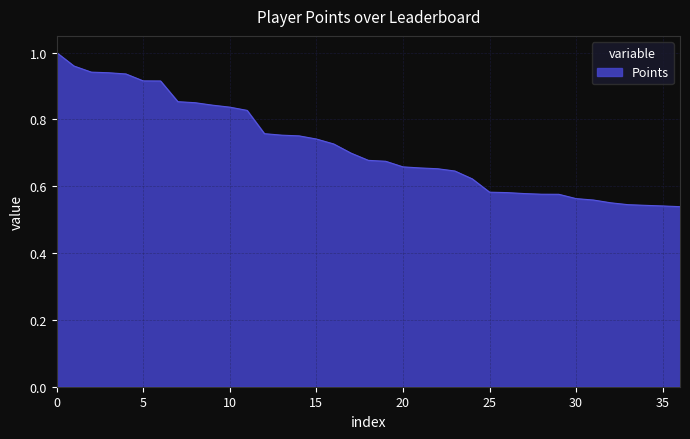

How many lines are shown in the chart?

1